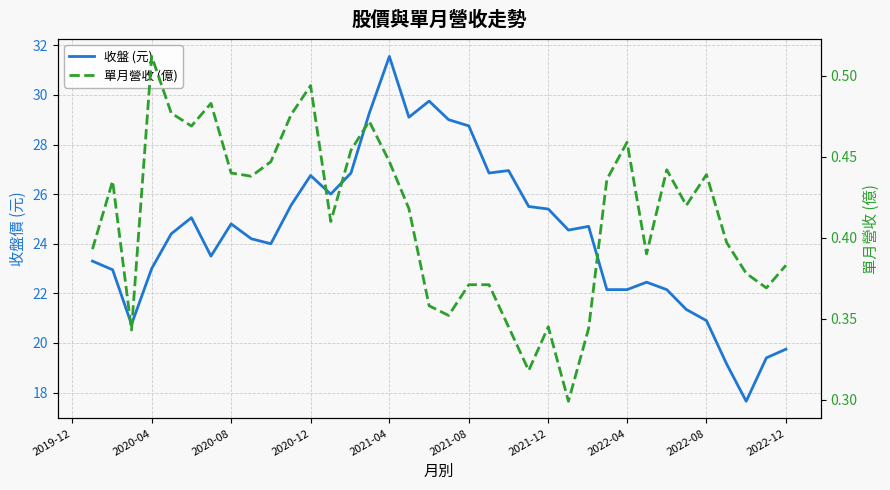

Reading left to right, list all the values displayed in this chart.

收盤 (元): 23.3	22.9	20.8	23.0	24.4	25.1	23.5	24.8	24.2	24.0	25.6	26.8	26.0	26.9	29.2	31.6	29.1	29.8	29.0	28.8	26.9	26.9	25.5	25.4	24.6	24.7	22.1	22.1	22.4	22.1	21.4	20.9	19.1	17.6	19.4	19.8
單月營收 (億): 0.4	0.4	0.3	0.5	0.5	0.5	0.5	0.4	0.4	0.4	0.5	0.5	0.4	0.5	0.5	0.4	0.4	0.4	0.4	0.4	0.4	0.3	0.3	0.3	0.3	0.3	0.4	0.5	0.4	0.4	0.4	0.4	0.4	0.4	0.4	0.4